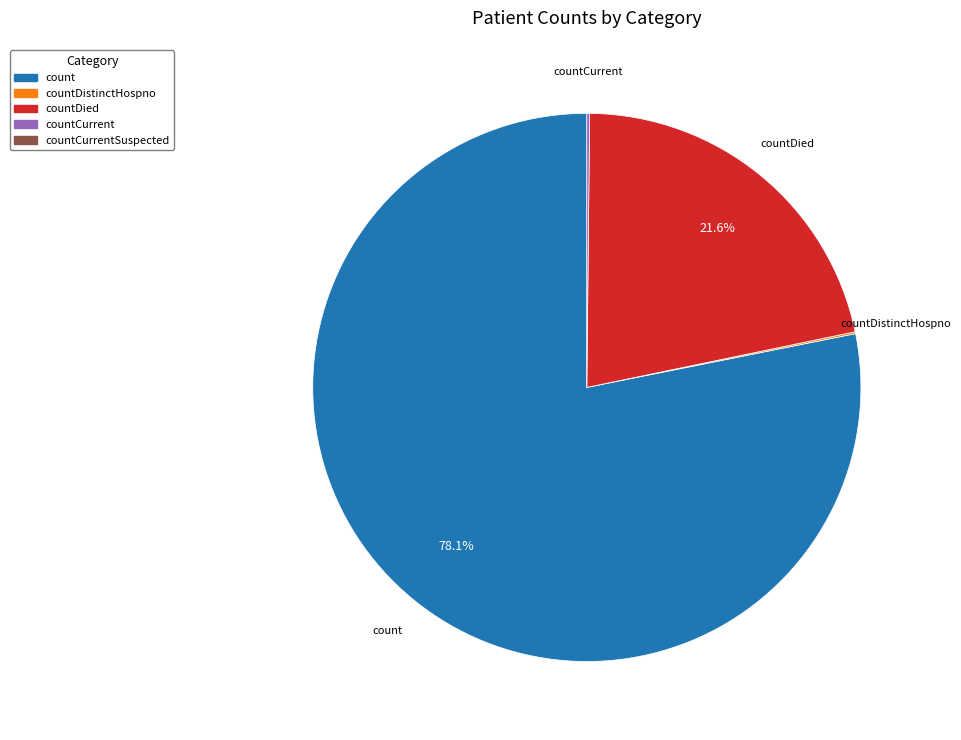

What is the largest slice in the pie chart?

count